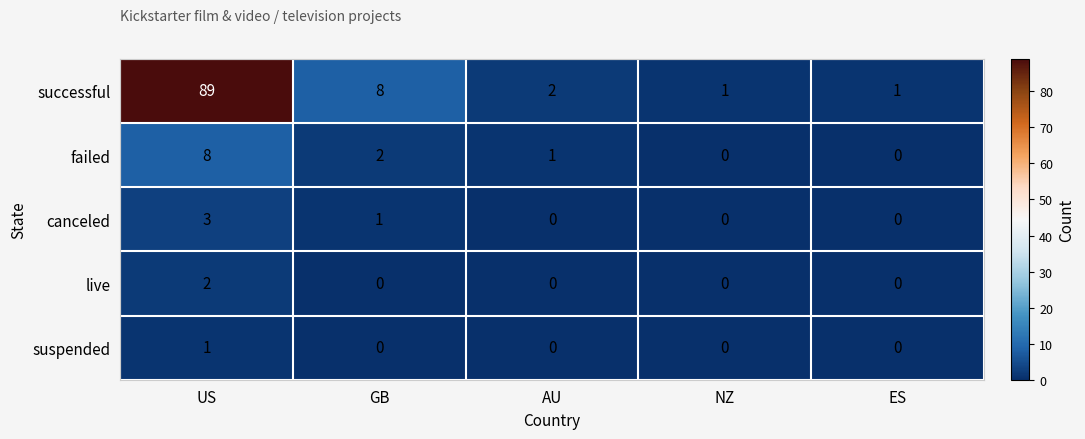

Where is successful nearest to the value 45?

GB